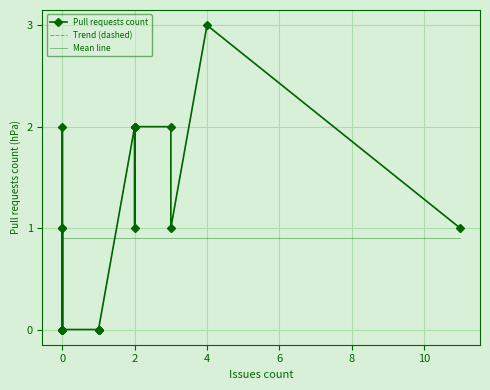

Which series has the largest total across all categories?

Pull requests count